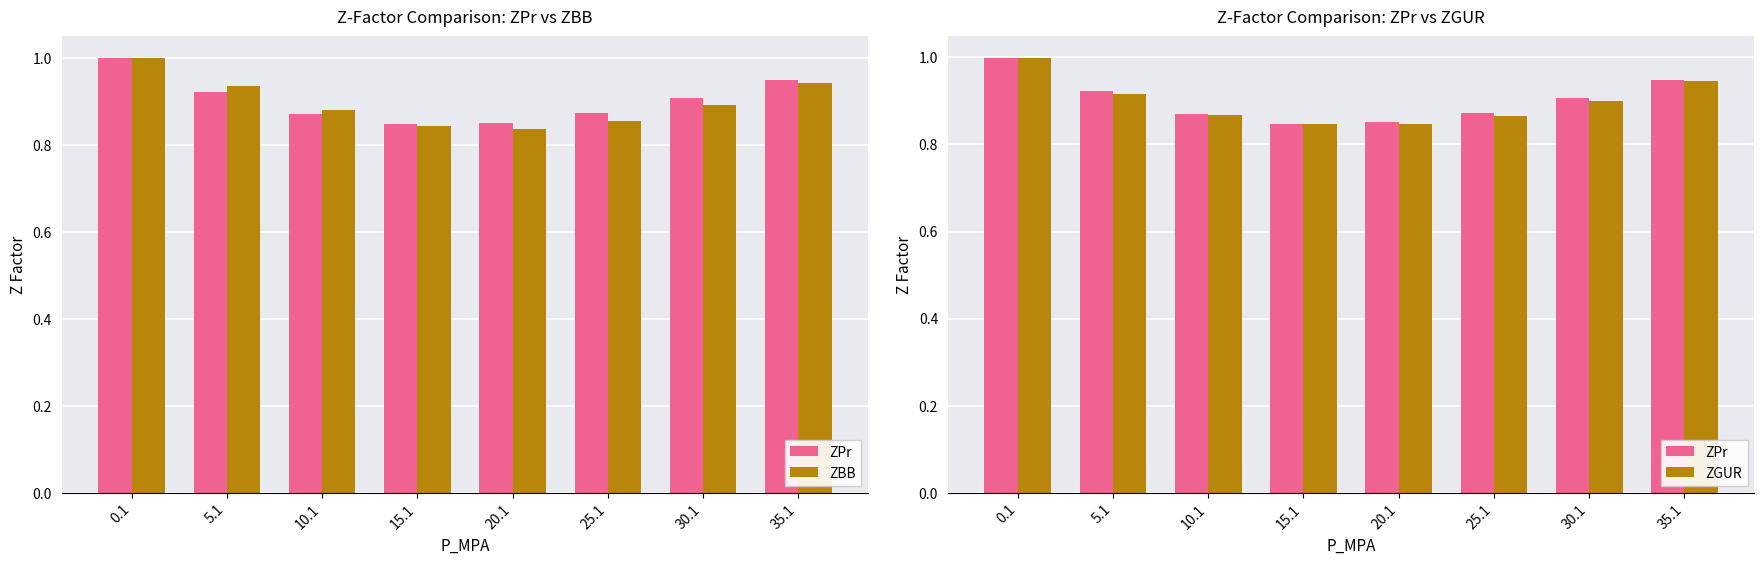

What is the label of the 5th bar from the left?

20.1